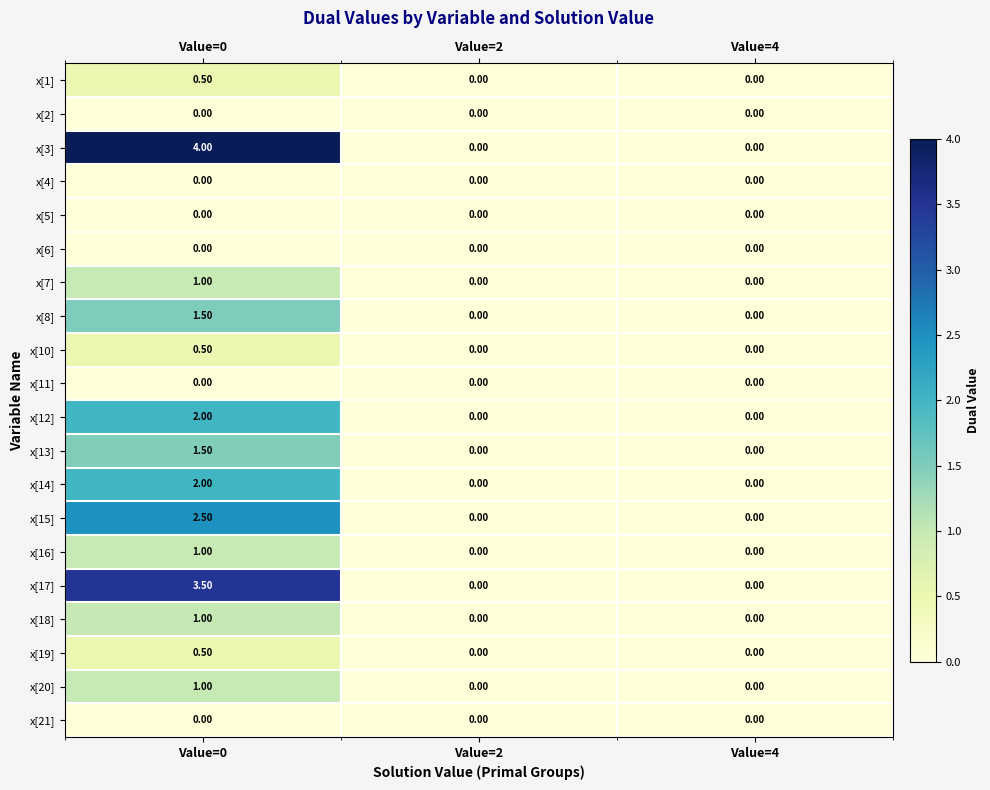

What is the maximum value shown in the chart?

4.0